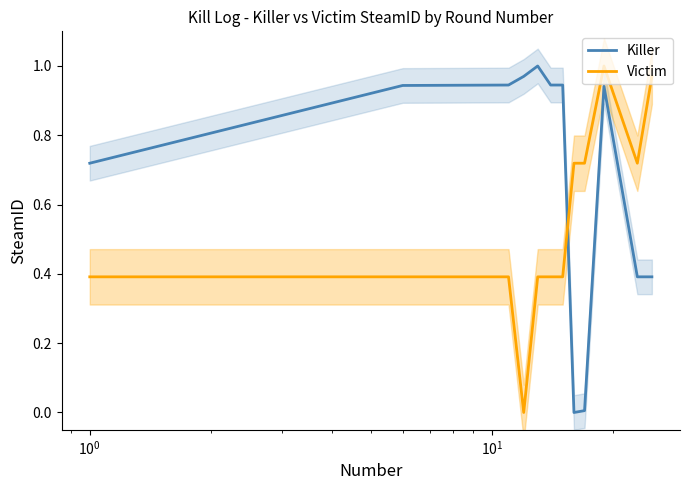

Which series has the largest total across all categories?

Killer